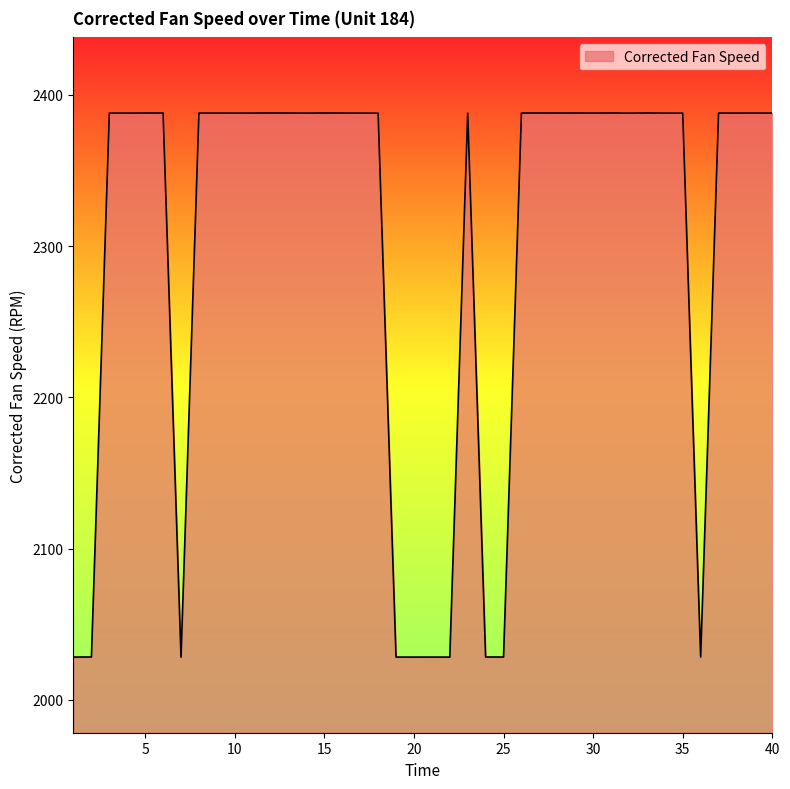

What is the difference between the maximum and minimum values?

359.9